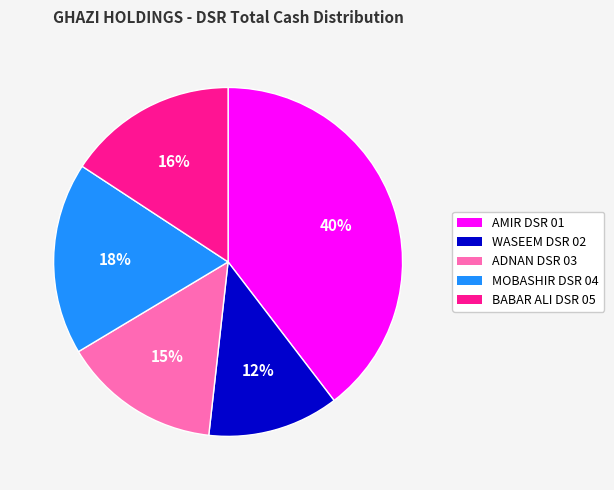

The WASEEM DSR 02 slice represents 1% of the pie. True or false?

False